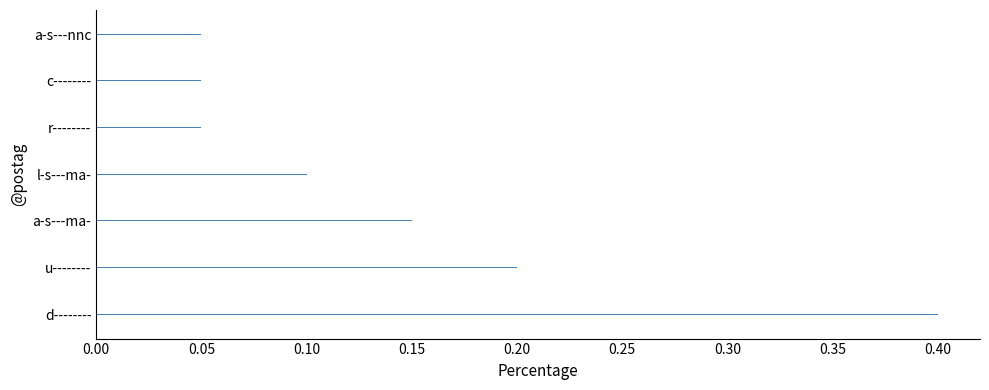

Which label corresponds to the largest value in the chart?

d--------